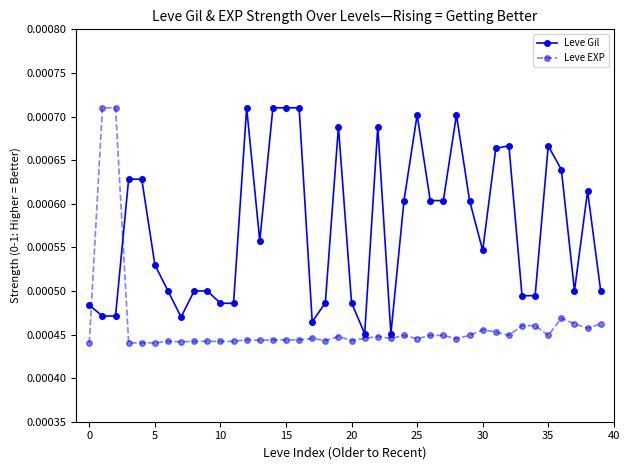

Which series has the largest range (max minus min)?

Leve EXP